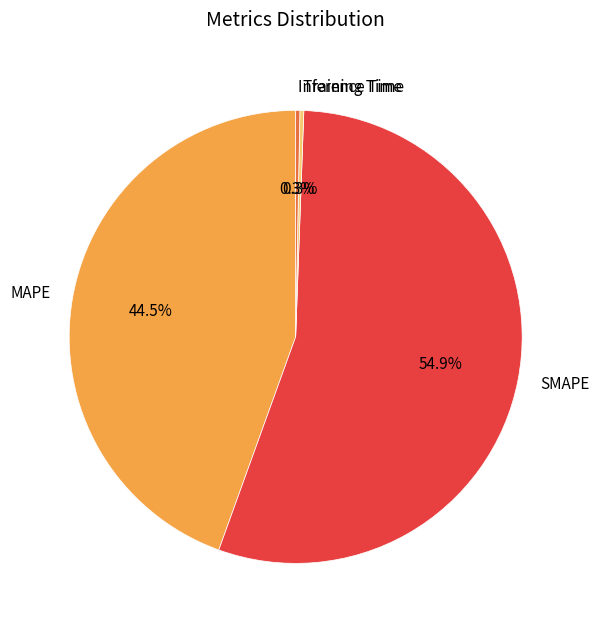

Combined, what portion of the pie is SMAPE and Inference Time?

55.2%